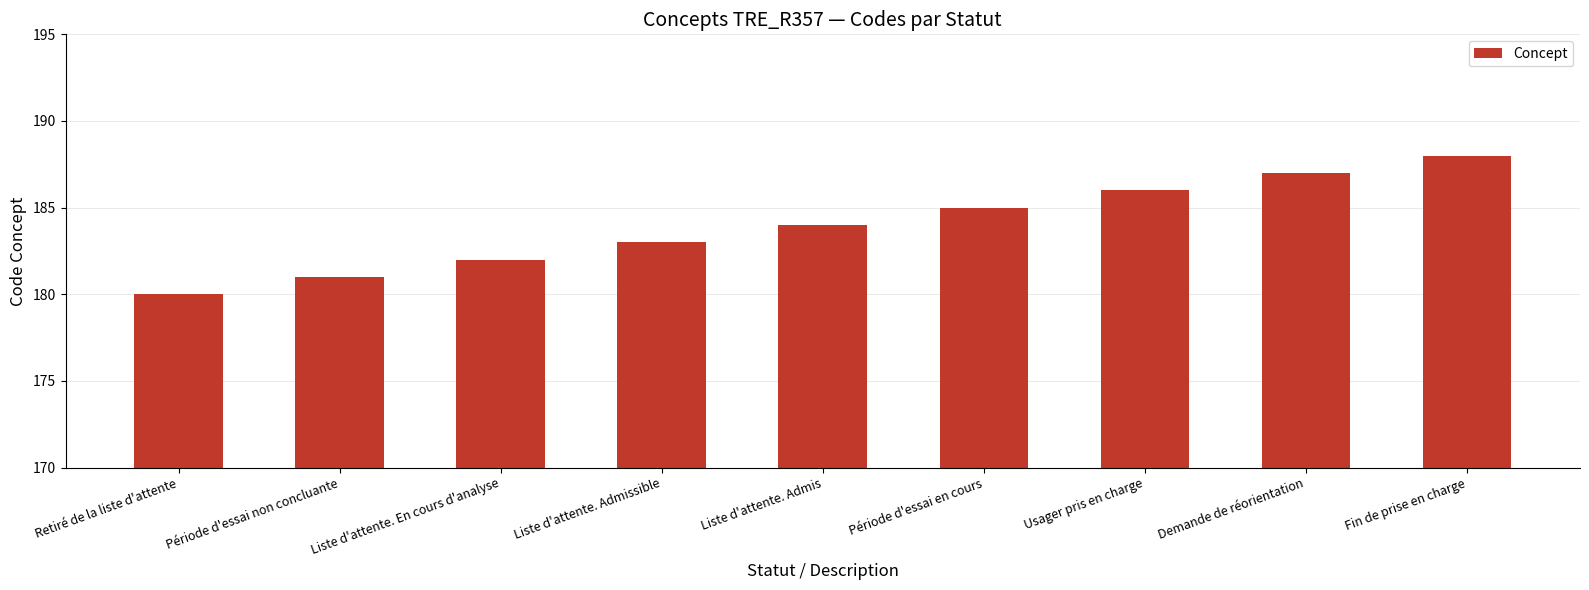

What is the value of the 9th bar from the left?

188